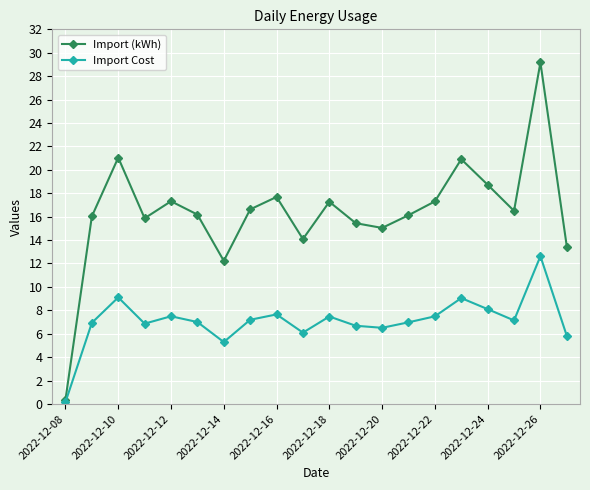

Which series has the widest spread of values?

Import (kWh)